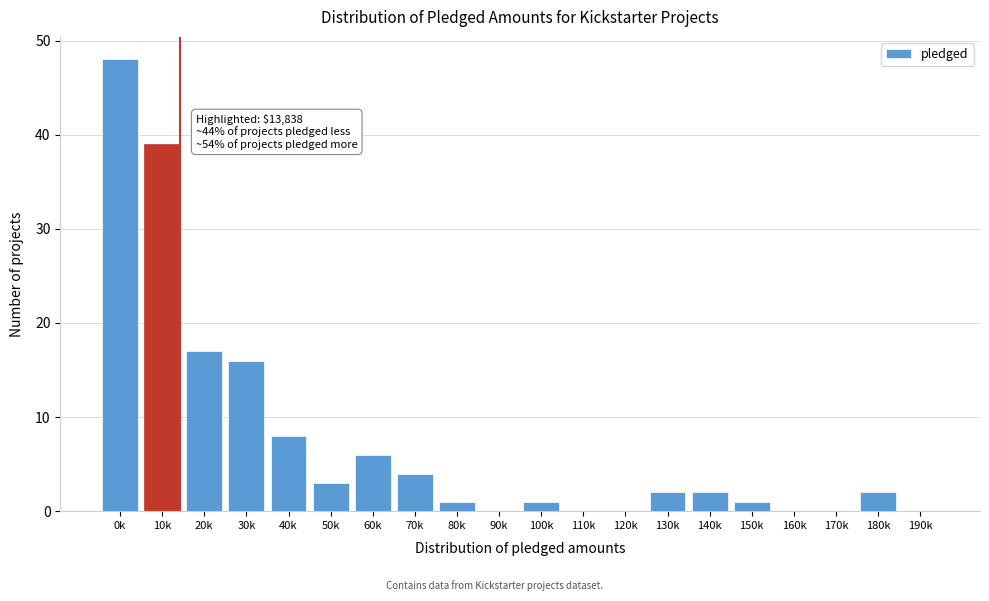

Reading right to left, transcribe all the data shown in this chart.

190k=0	180k=2	170k=0	160k=0	150k=1	140k=2	130k=2	120k=0	110k=0	100k=1	90k=0	80k=1	70k=4	60k=6	50k=3	40k=8	30k=16	20k=17	10k=39	0k=48